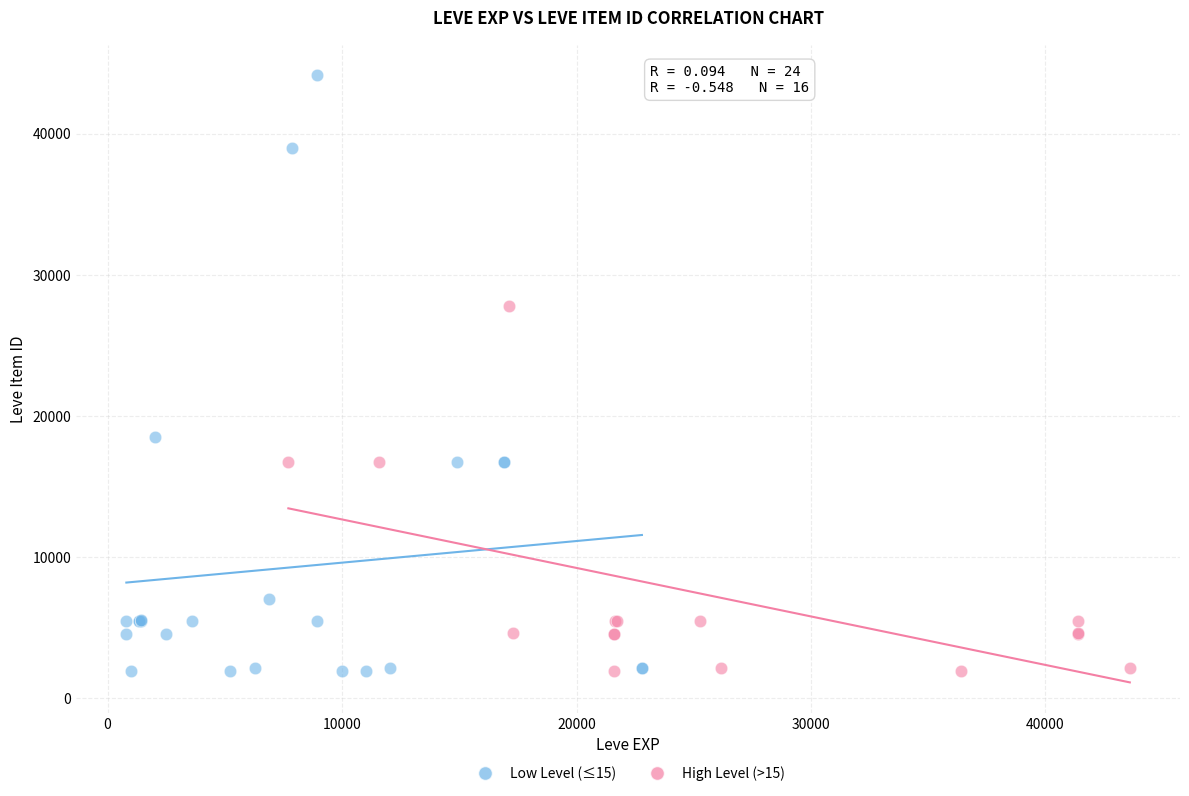

What are all the series names shown in the legend?

Low Level (≤15), High Level (>15)